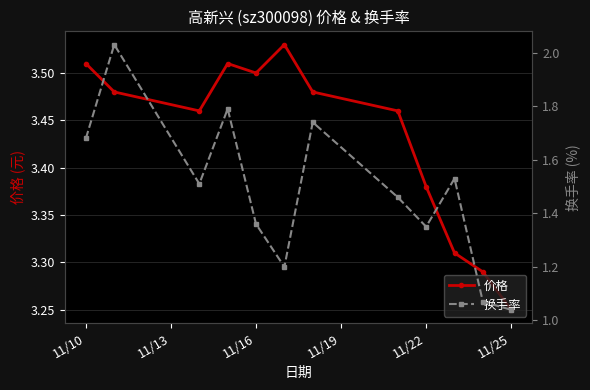

True or false: 价格 has more than 1 interior local peaks.

True